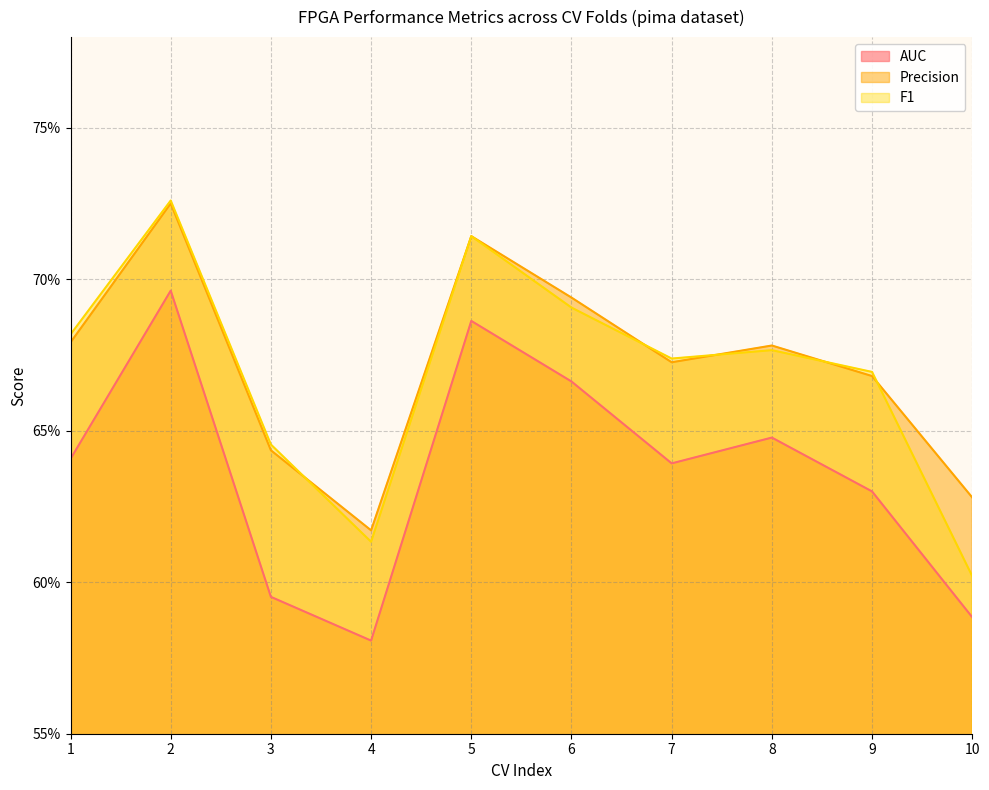

Reading right to left, what are all the values shown in this chart?

AUC: 0.6	0.6	0.6	0.6	0.7	0.7	0.6	0.6	0.7	0.6
Precision: 0.6	0.7	0.7	0.7	0.7	0.7	0.6	0.6	0.7	0.7
F1: 0.6	0.7	0.7	0.7	0.7	0.7	0.6	0.6	0.7	0.7